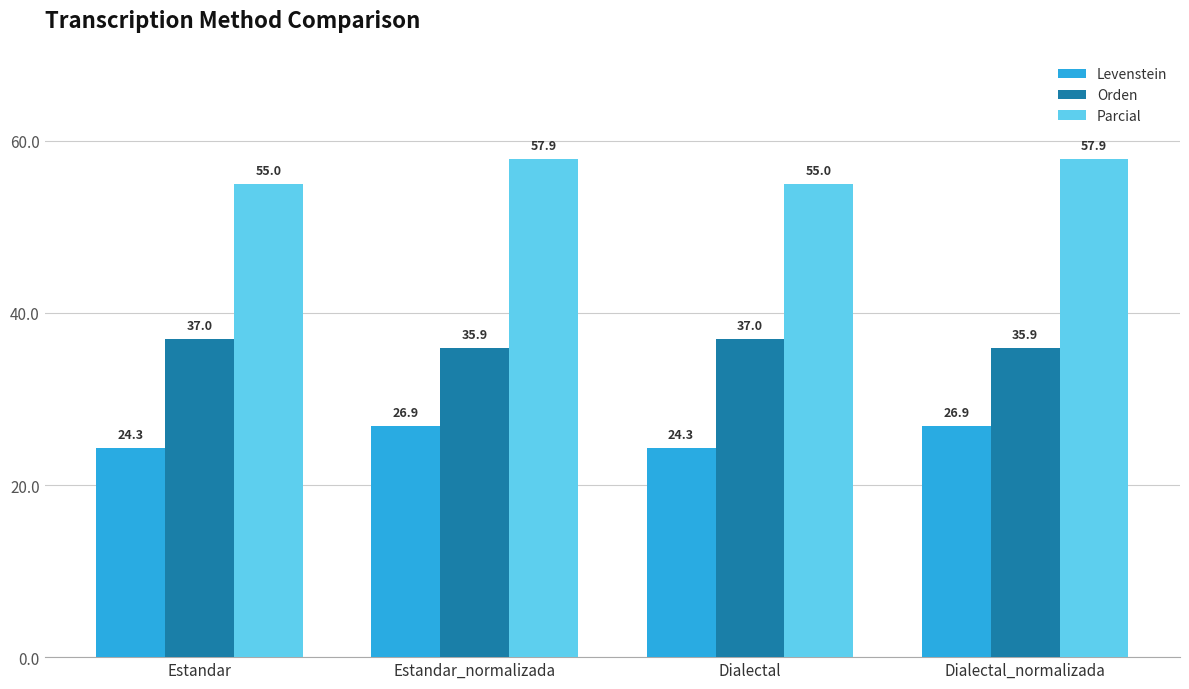

How many groups of bars are there?

4